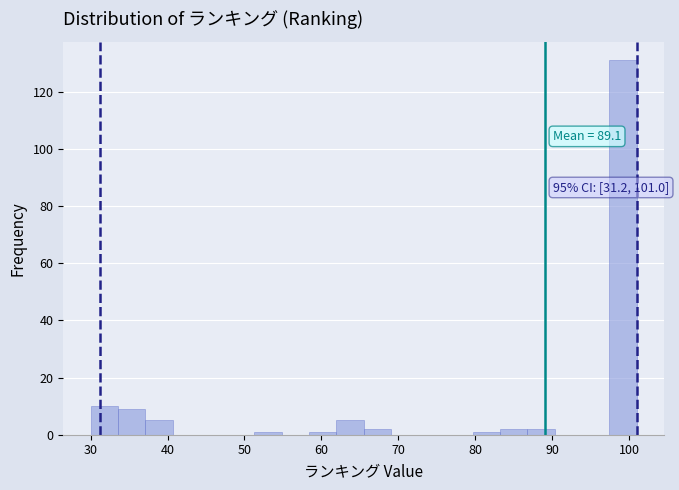

Read against the x-axis, roughly where is the centre of the tallest bar?

99